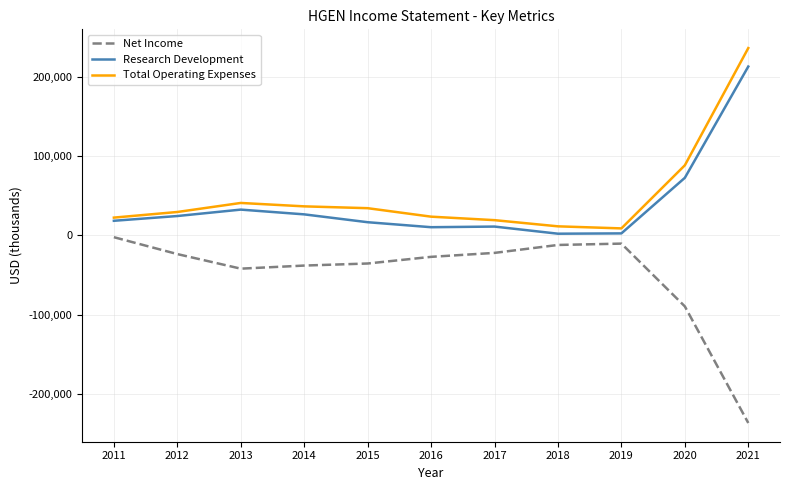

In Net Income, how many points are lower than both neighbors (excluding endpoints)?

1